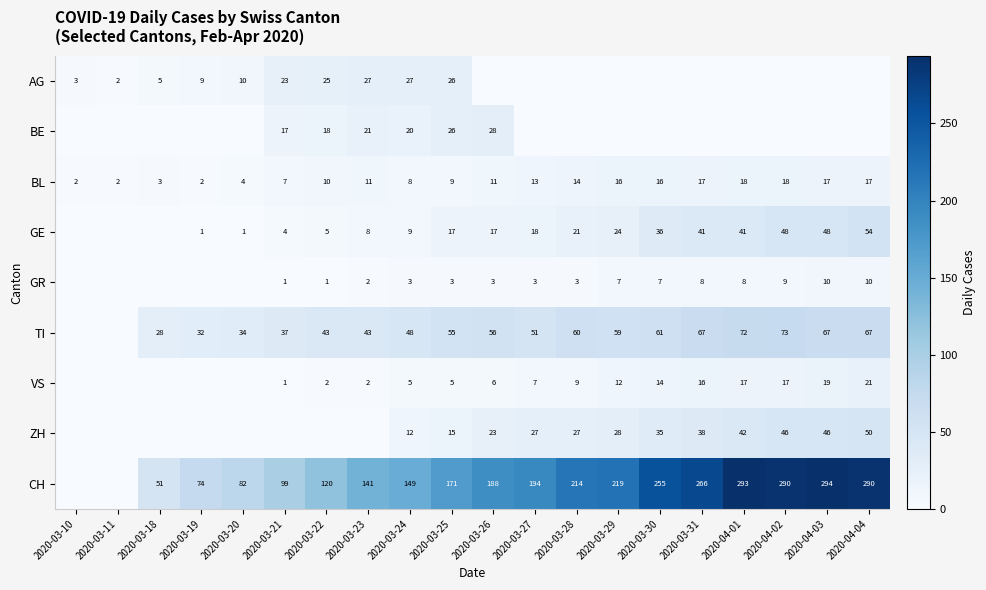

Is it true that TI equals 60 at 2020-03-28?

True